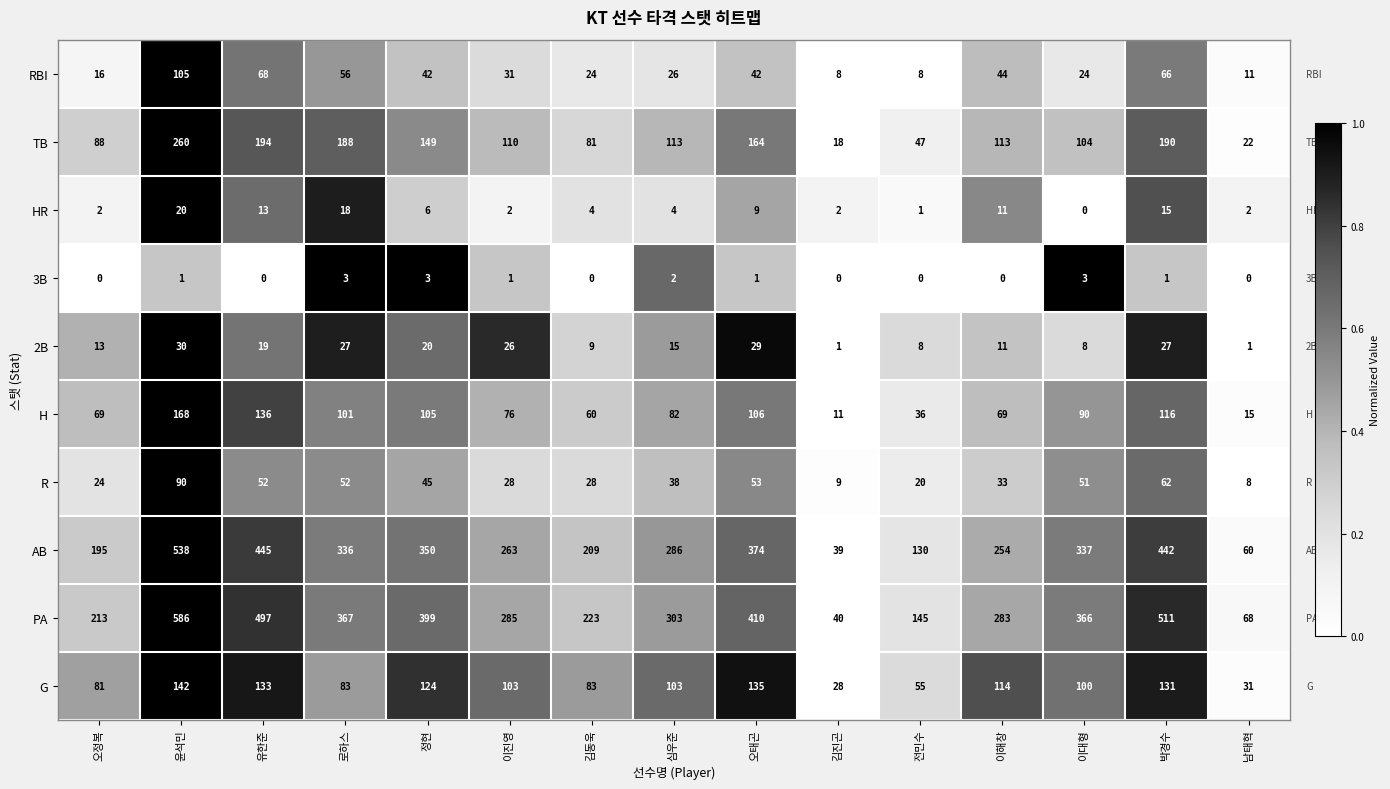

The 2B series shows 19 at 유한준. True or false?

True